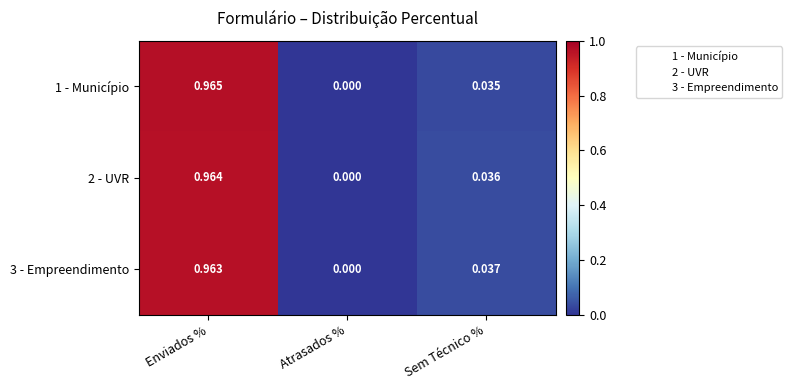

How many distinct data groups are displayed?

3